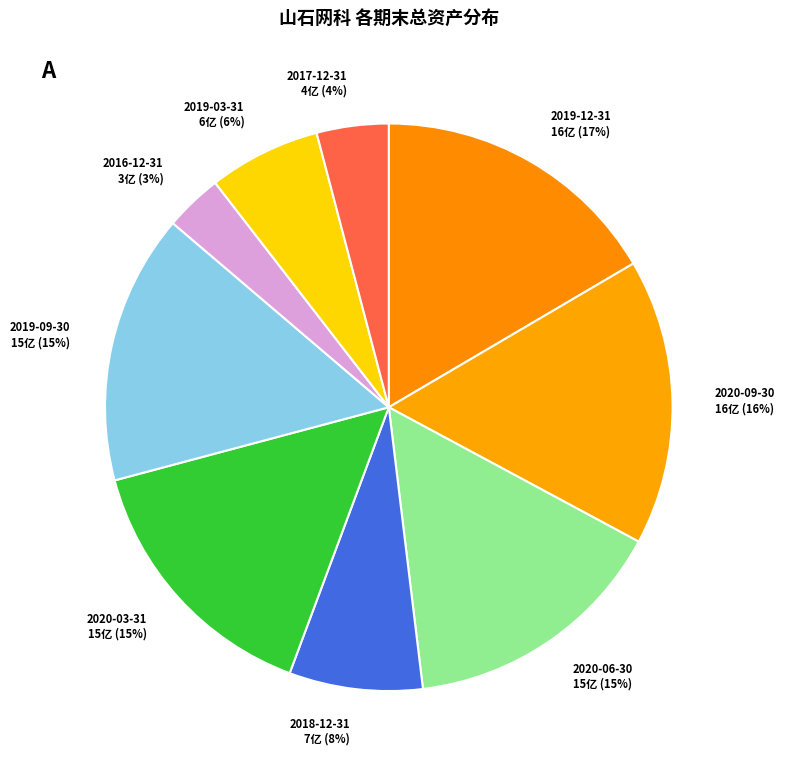

Which has a higher value, 2019-03-31 or 2016-12-31?

2019-03-31